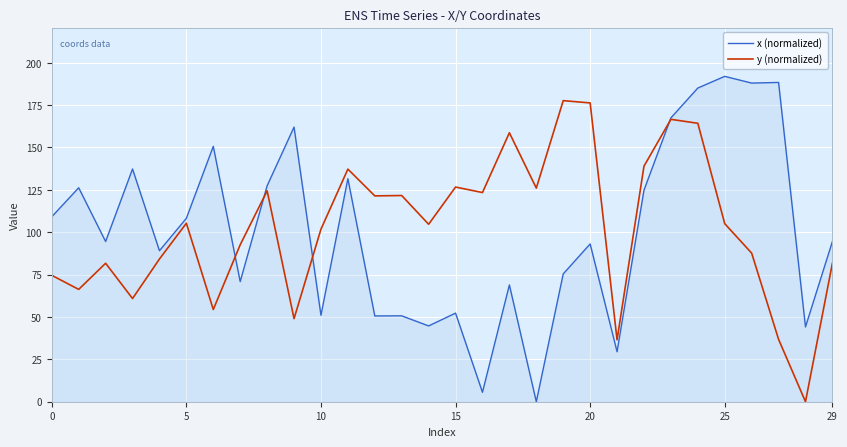

How many values in x (normalized) are above zero?

29